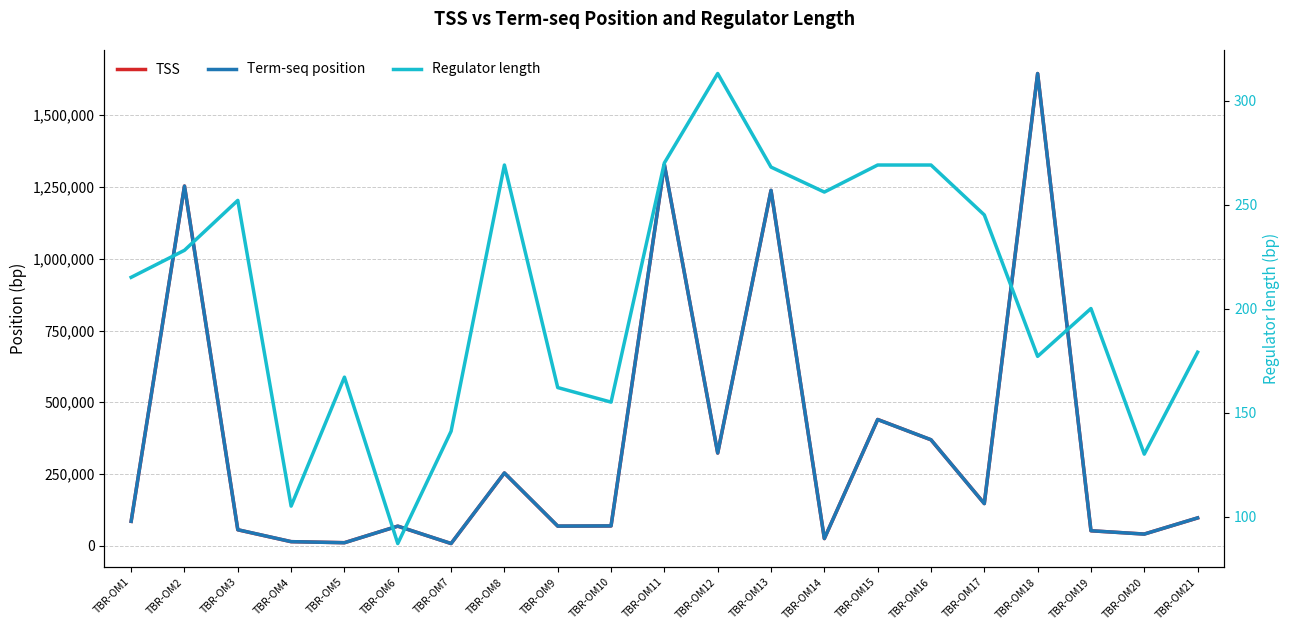

What is the sum of the Regulator length values at TBR-OM2 and TBR-OM11?

498